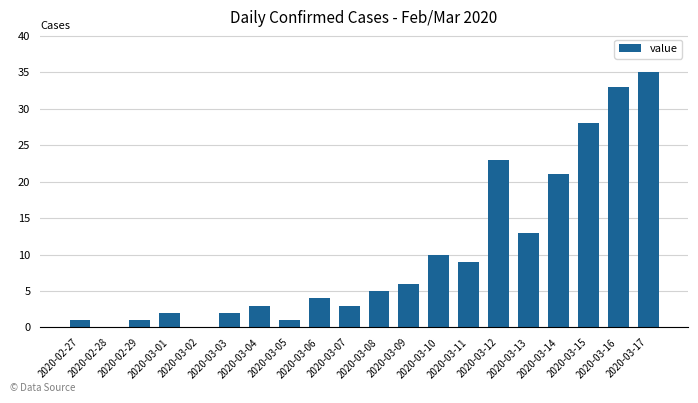

Reading left to right, extract all data points from this chart.

1	0	1	2	0	2	3	1	4	3	5	6	10	9	23	13	21	28	33	35